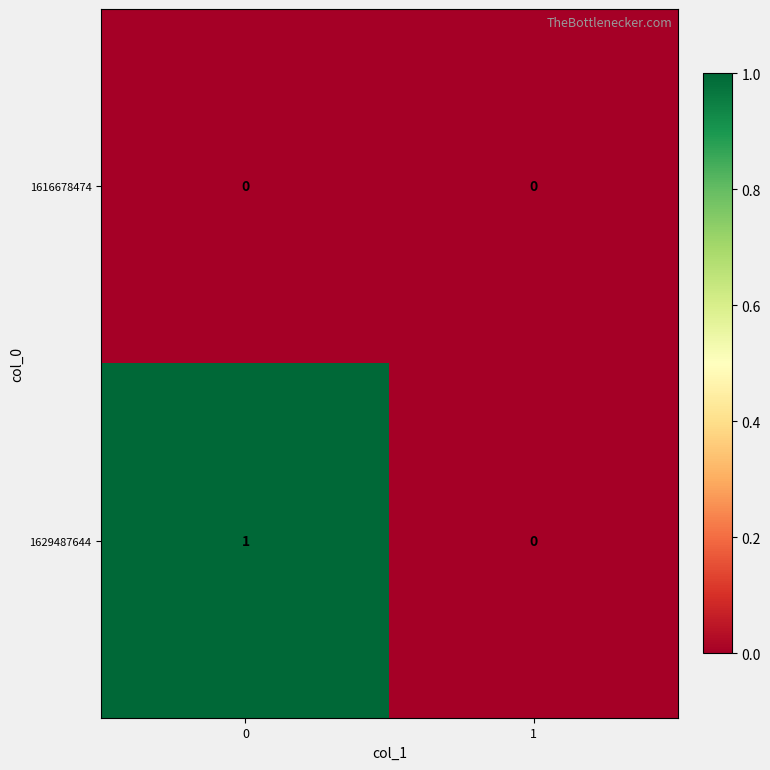

How many distinct data groups are displayed?

2